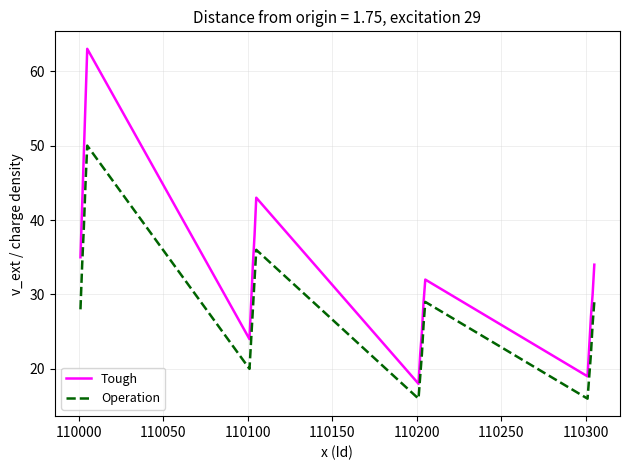

What is the difference between the maximum and minimum values in the Tough series?

45